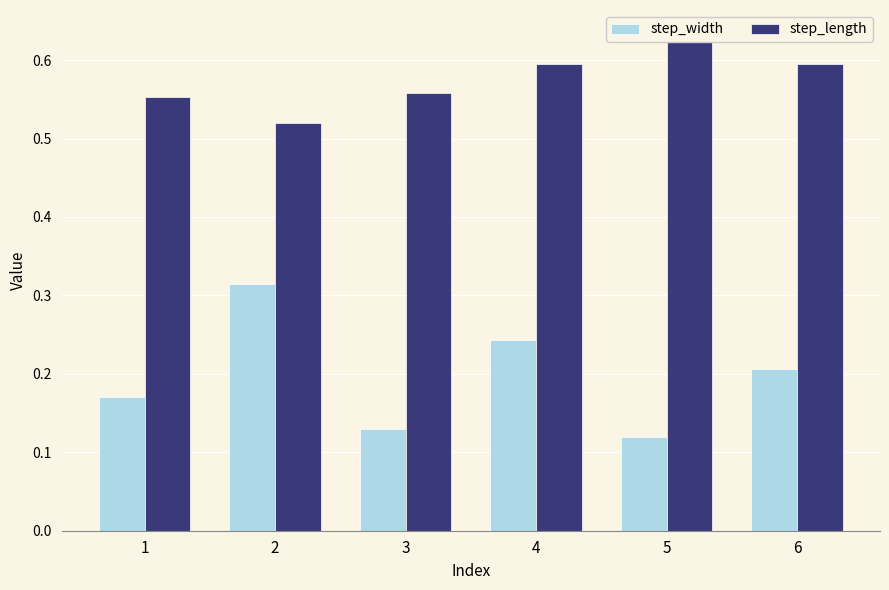

How many series are shown in this chart?

2